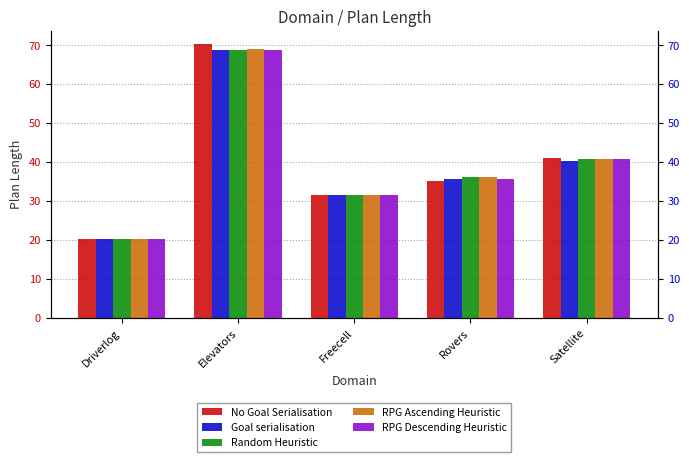

Is it true that No Goal Serialisation equals 31.4 at Freecell?

True